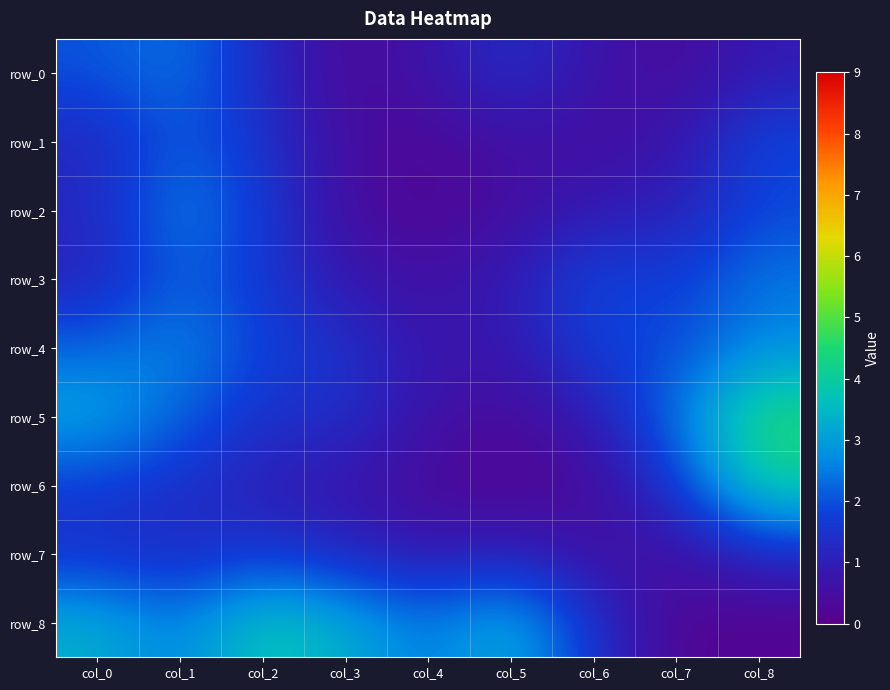

What is the difference between the maximum and minimum values in the row_8 series?

3.7